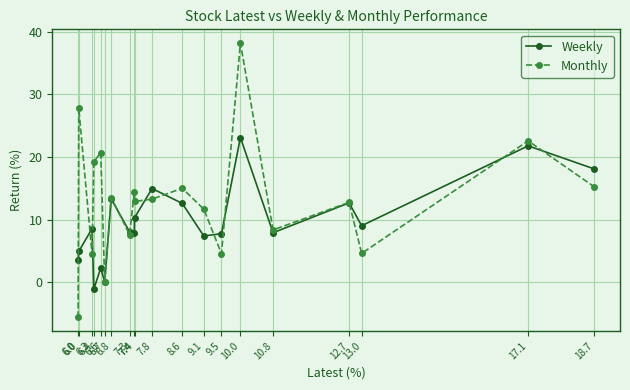

How many distinct data groups are displayed?

2